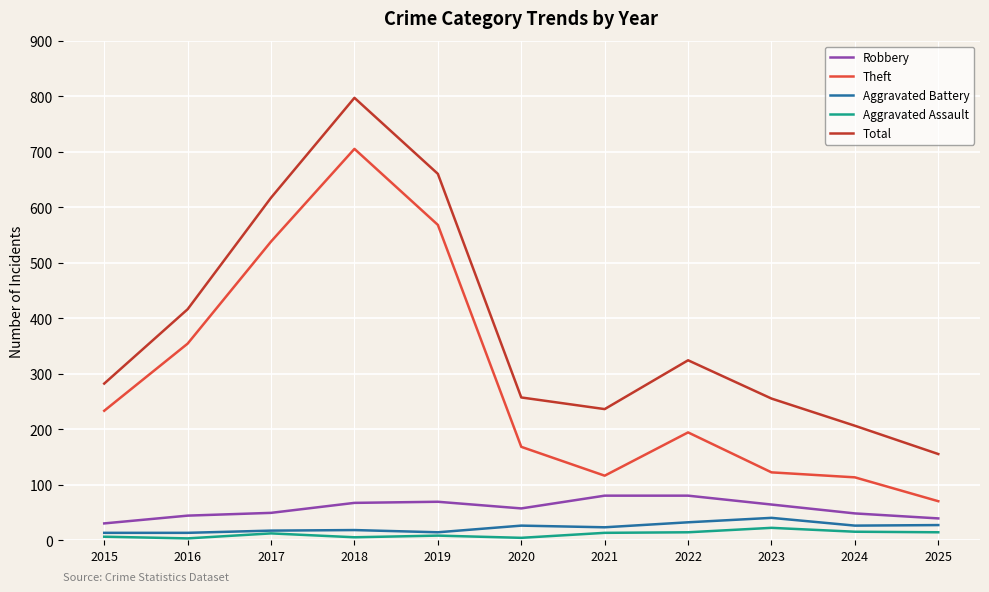

The value of Aggravated Battery at 2023 is 40. True or false?

True